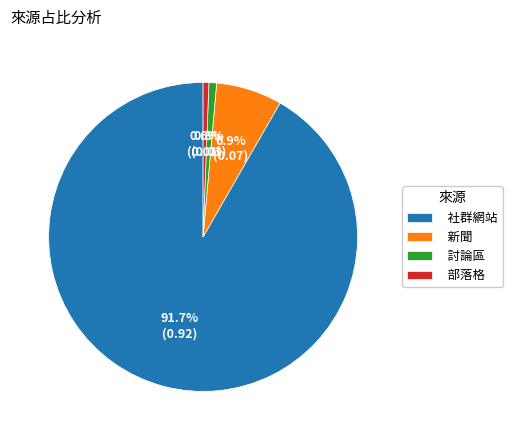

Do 討論區 and 社群網站 together represent more than half of the pie?

Yes